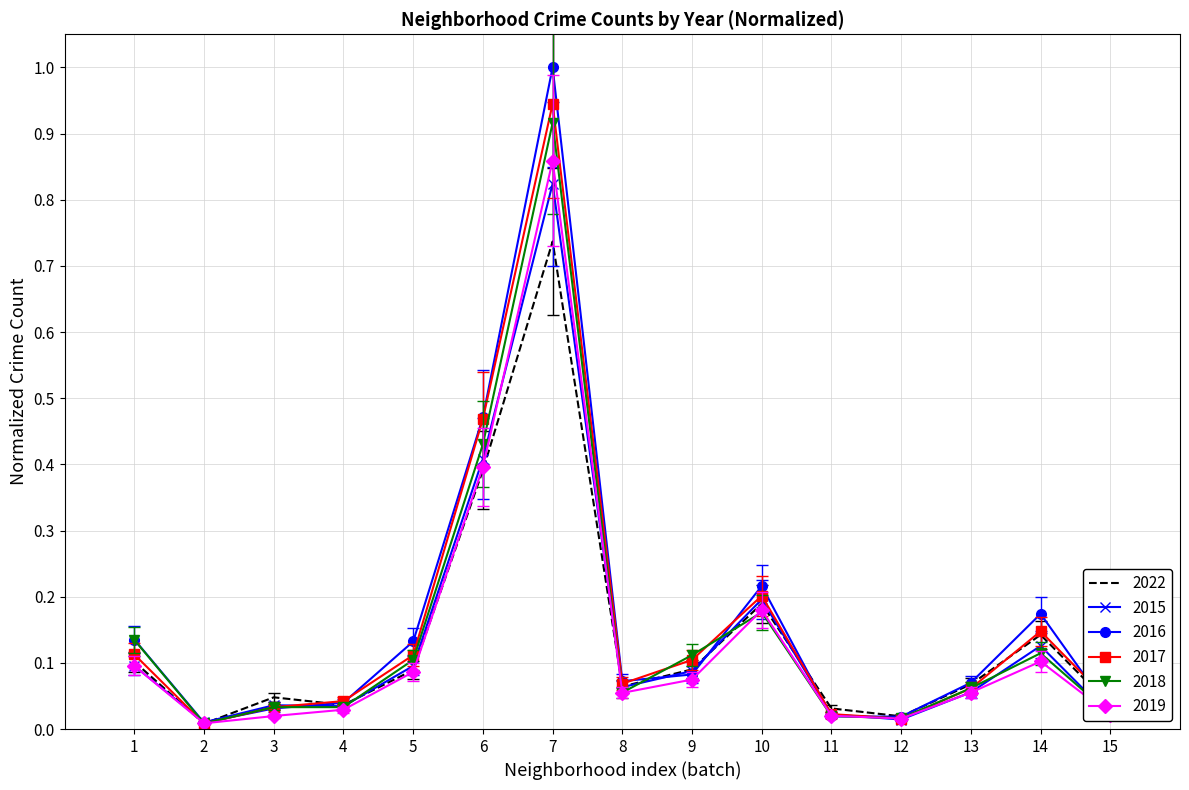

At which category is the sum across all series the highest?

7